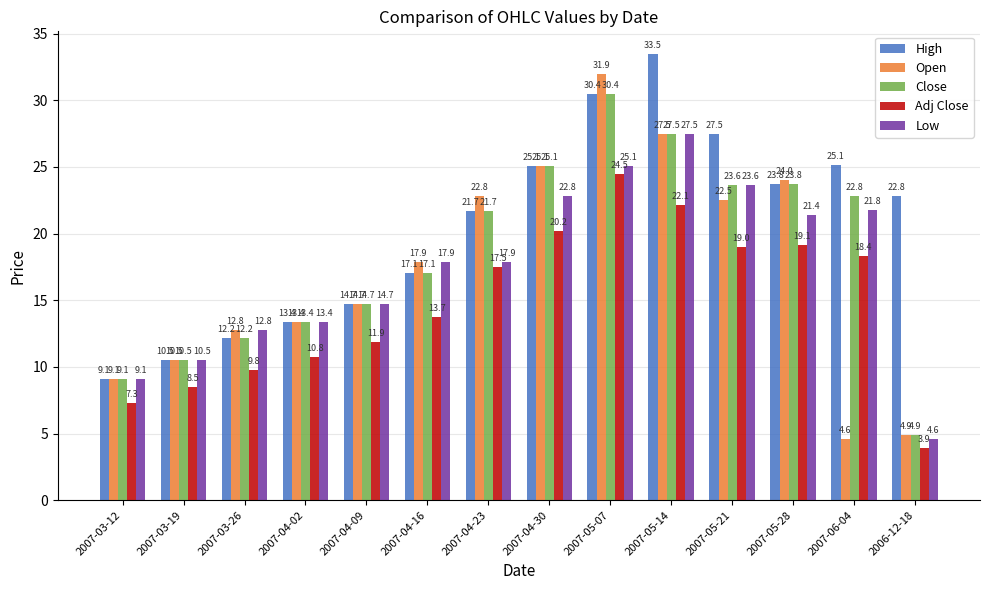

What is the difference between the highest and lowest values at 2007-04-23?

5.3